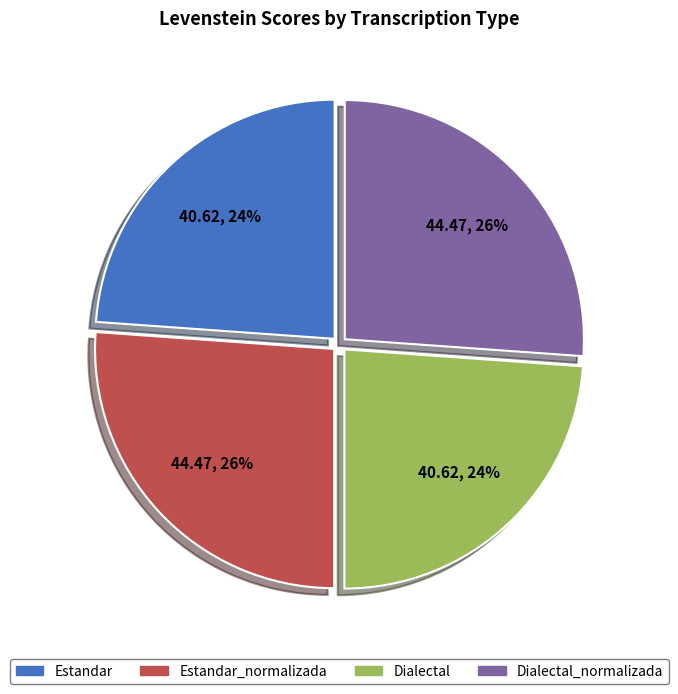

How many slices are in this pie chart?

4